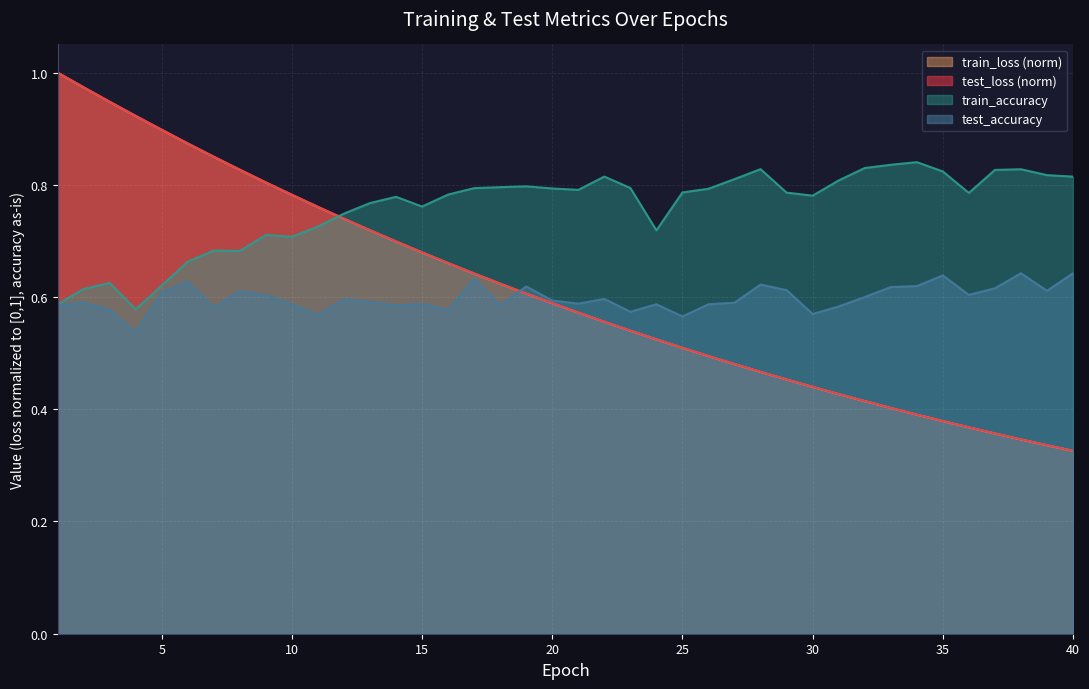

What is the total value across all series at 2?

3.2